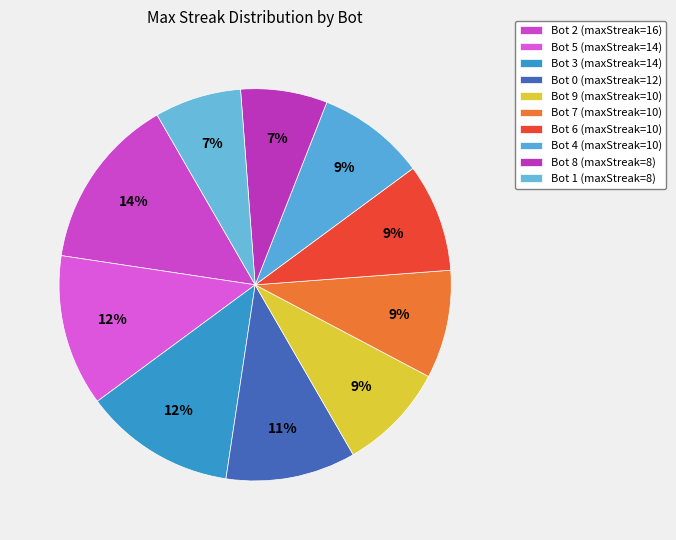

How many slices are in this pie chart?

10